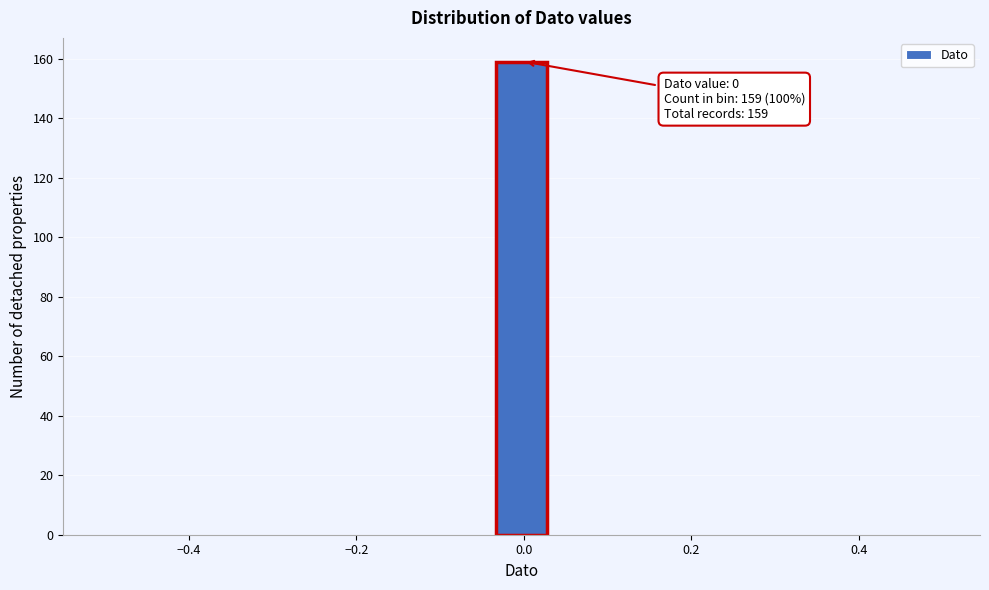

Around what value on the x-axis is the tallest bar? Give the approximate position of its centre, as read against the axis.

0.00